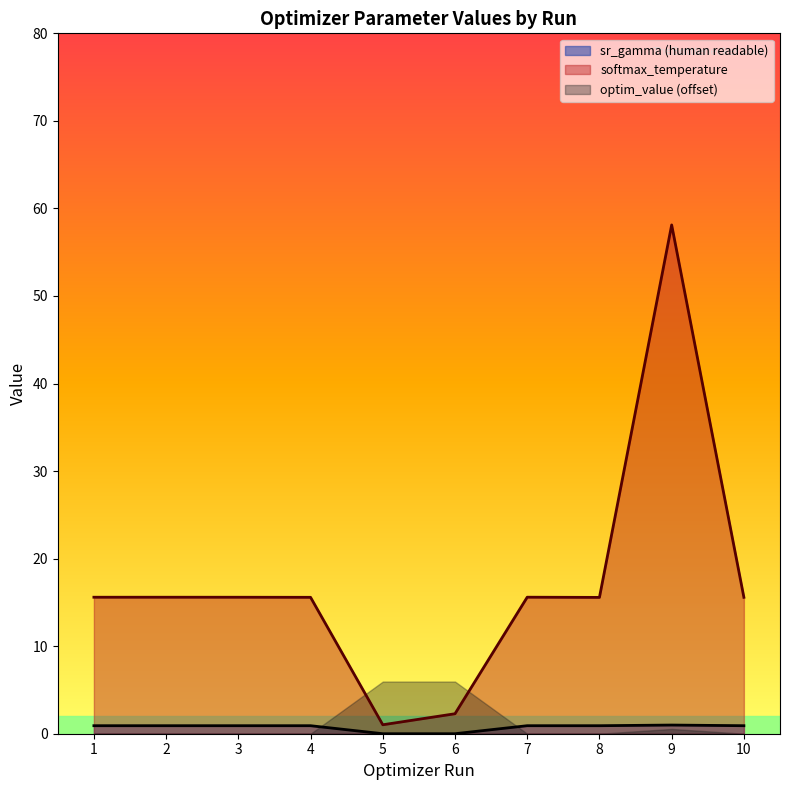

Reading left to right, list all the values displayed in this chart.

param_value_human_readable: 0.9	15.6	0.9	15.6	0.9	15.6	0.9	15.6	0.0	1.0	0.0	2.3	0.9	15.6	0.9	15.6	1.0	58.1	0.9	15.6
optim_value: 73.8	73.8	73.8	73.8	73.8	73.8	73.8	73.8	79.7	79.7	79.7	79.7	73.8	73.8	73.8	73.8	74.3	74.3	73.8	73.8